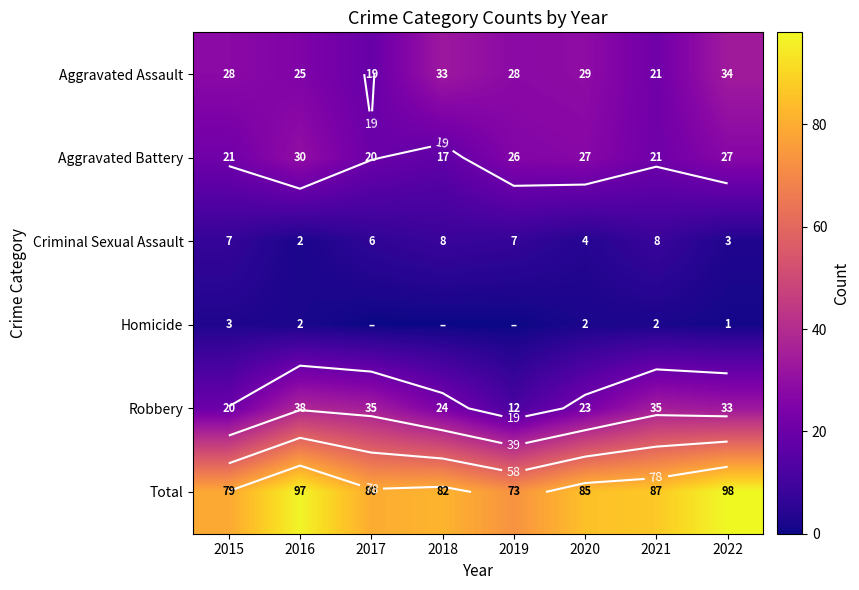

Which series has the largest total across all categories?

Total